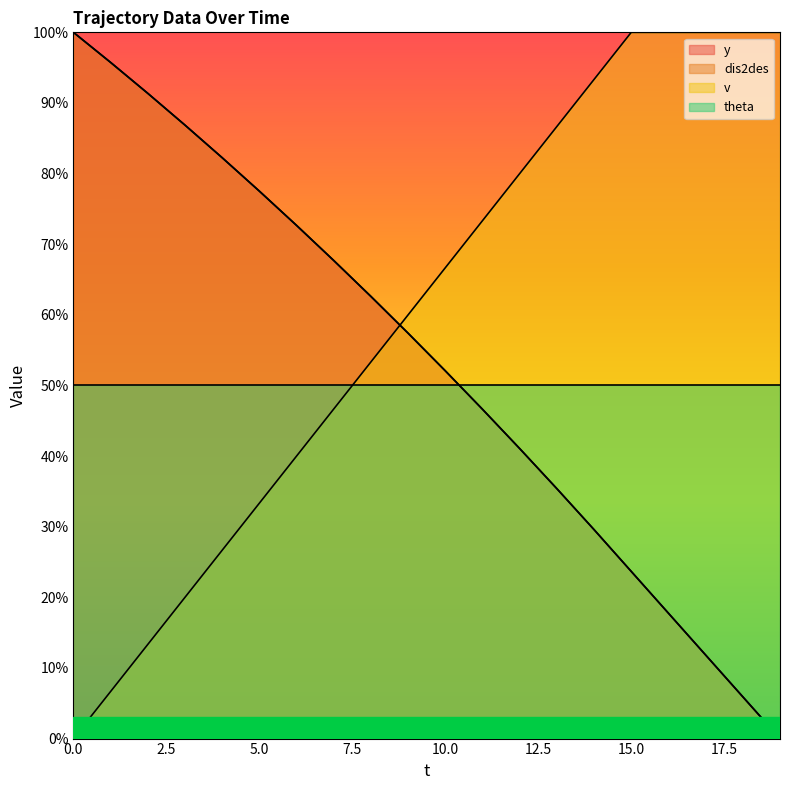

Between which two adjacent categories do v and y first intersect?

8 and 9